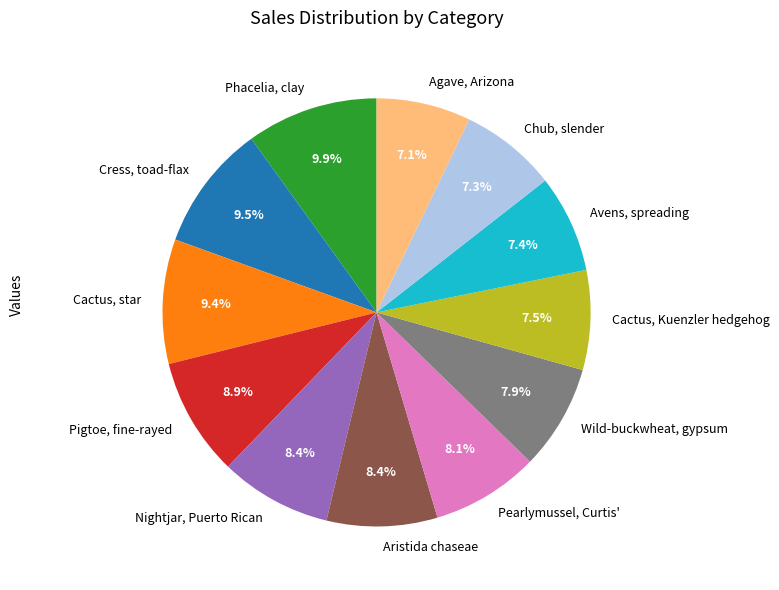

What is the ratio of the value at Phacelia, clay to the value at Pearlymussel, Curtis'?

1.2